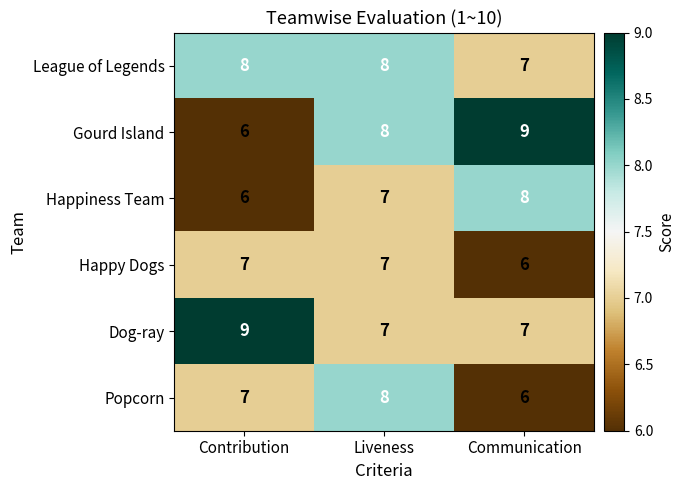

At which label is Popcorn closest to 7?

Contribution